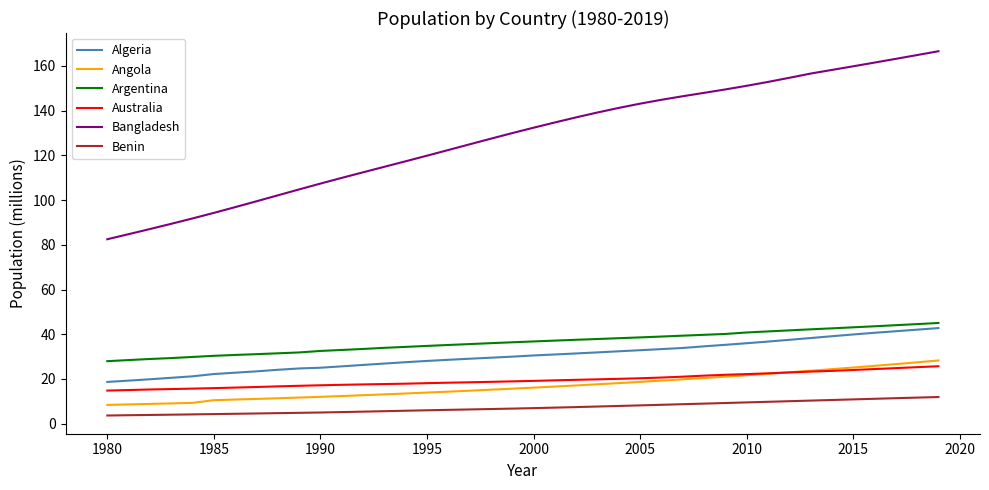

Which series has the largest total across all categories?

Bangladesh